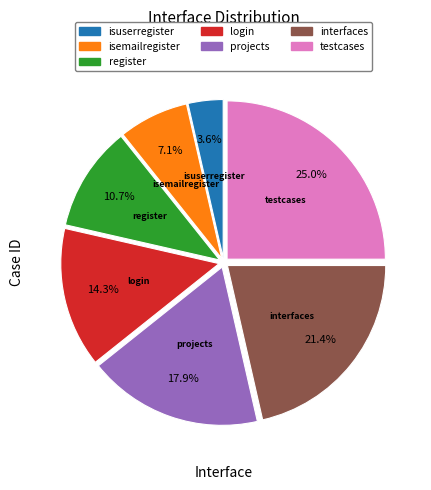

The isuserregister slice represents 4% of the pie. True or false?

True